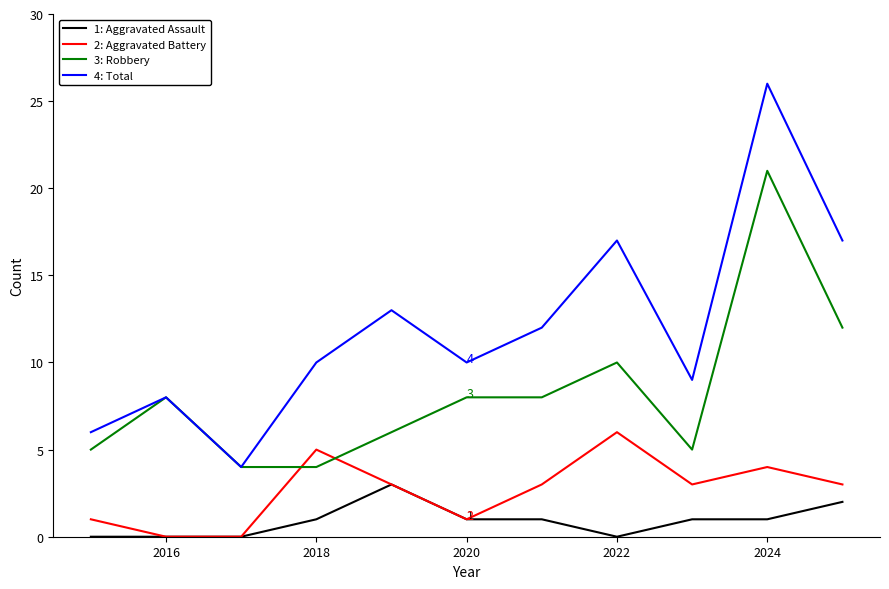

What is the greatest value displayed?

26